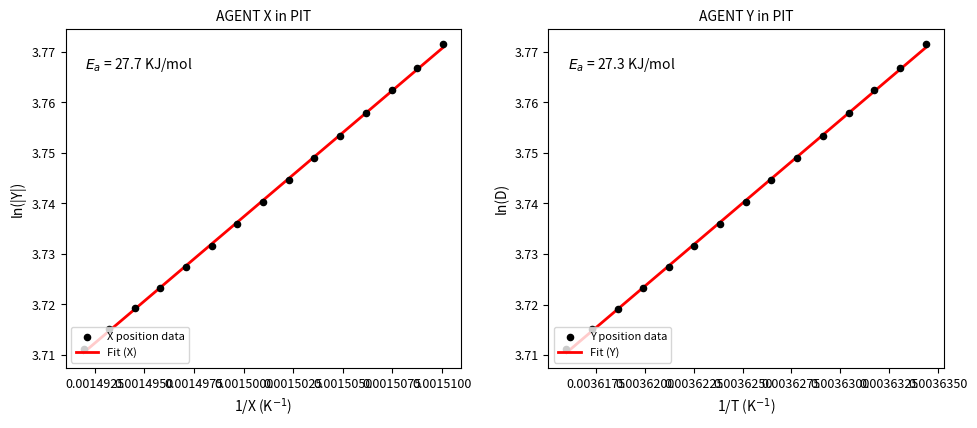

Which series reaches the minimum Y coordinate?

X